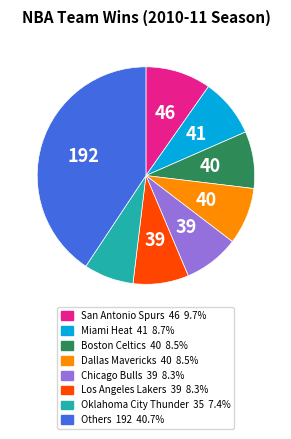

Is there any slice that represents more than half of the pie?

No